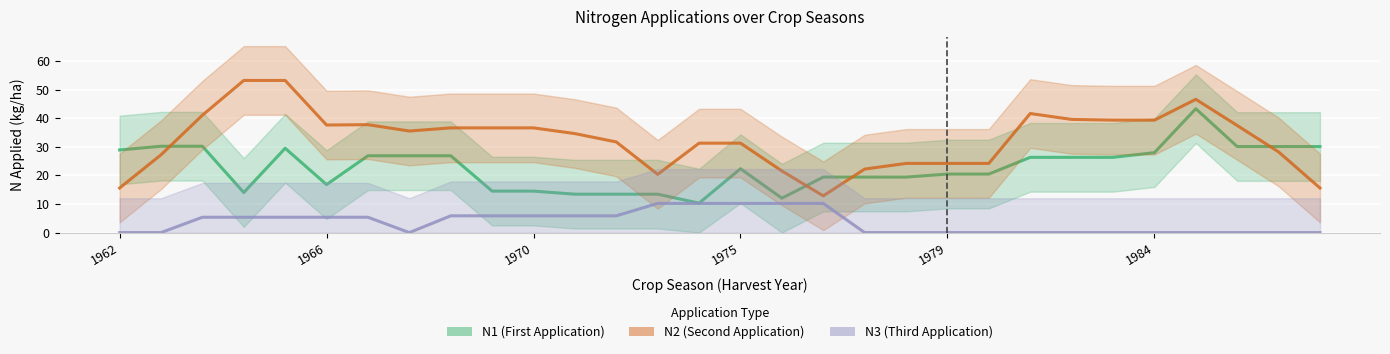

What is the average value of the N3 (Third Application) series?

3.6